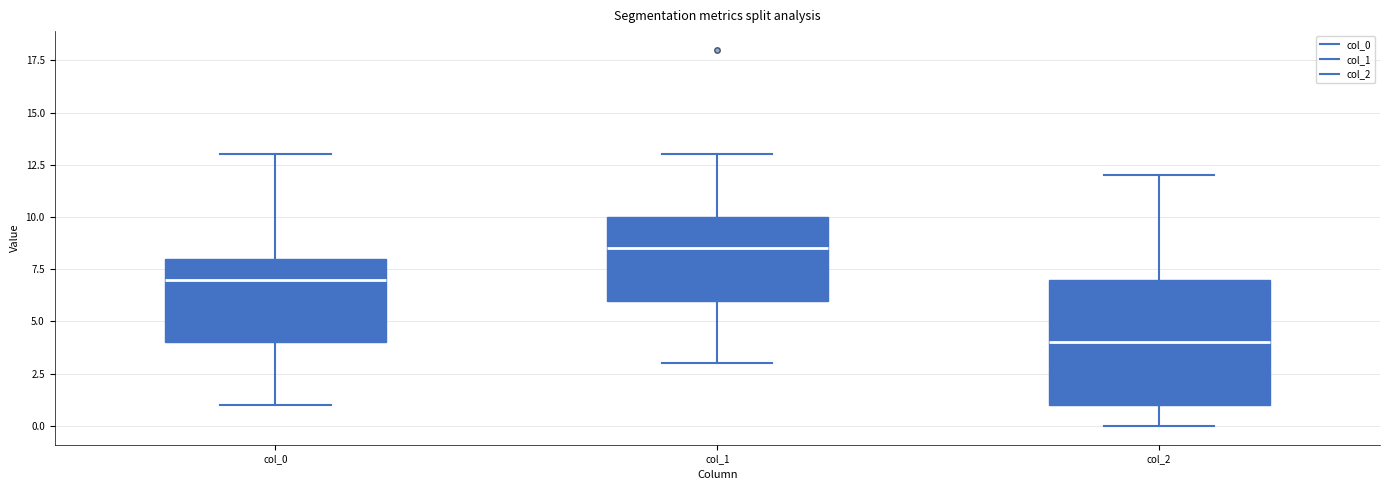

Reading left to right, transcribe this box plot: for each box, give where its median line is, the range the box spans, and where its two whiskers end, as read against the y-axis. The values are not printed on the chart, so give them approximately, as read against the axis.

col_0: median 7.0, box 4.0 to 8.0, whiskers 1.0 to 13.0
col_1: median 8.5, box 6.0 to 10.0, whiskers 3.0 to 13.0
col_2: median 4.0, box 1.0 to 7.0, whiskers 0.0 to 12.0